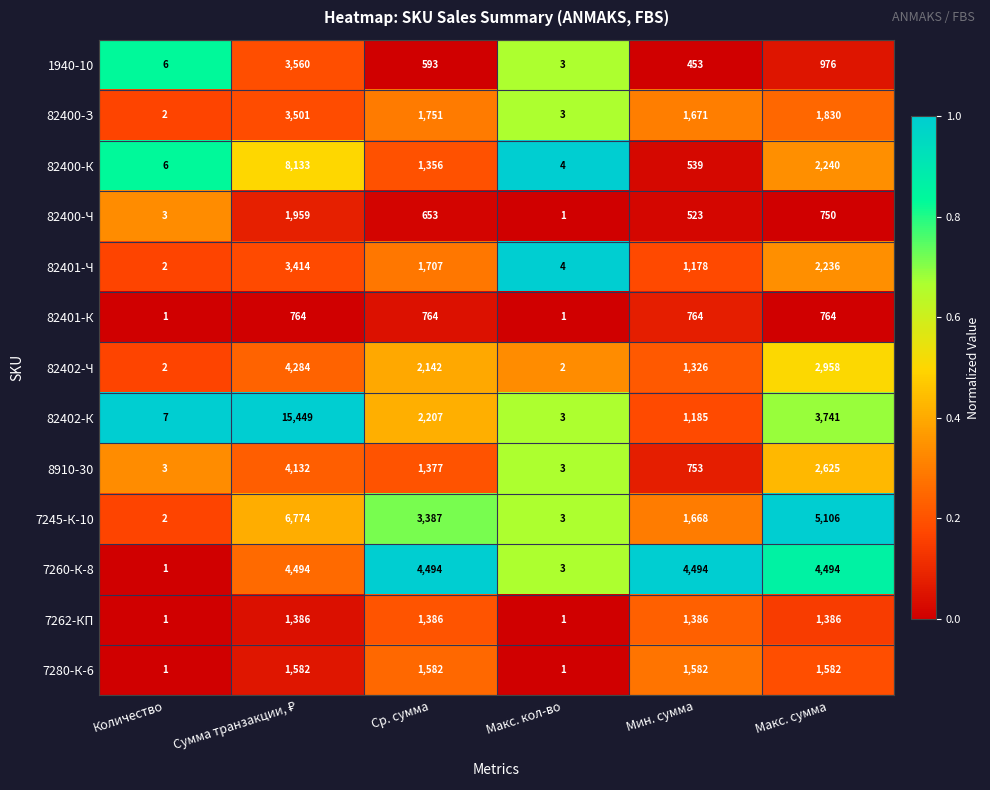

Which series has the widest spread of values?

82402-К